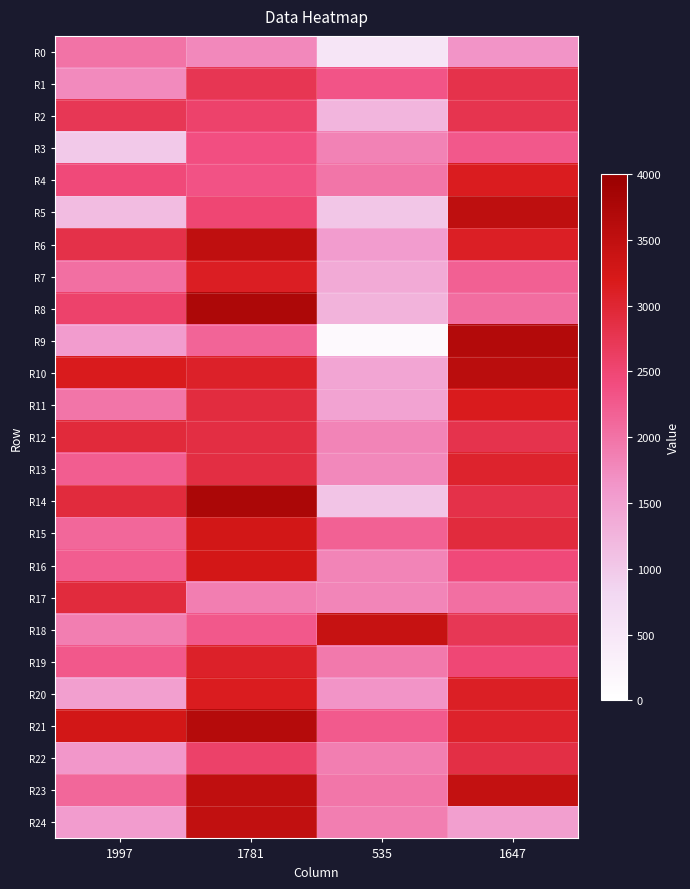

At how many categories does at least one series exceed 3475?

2